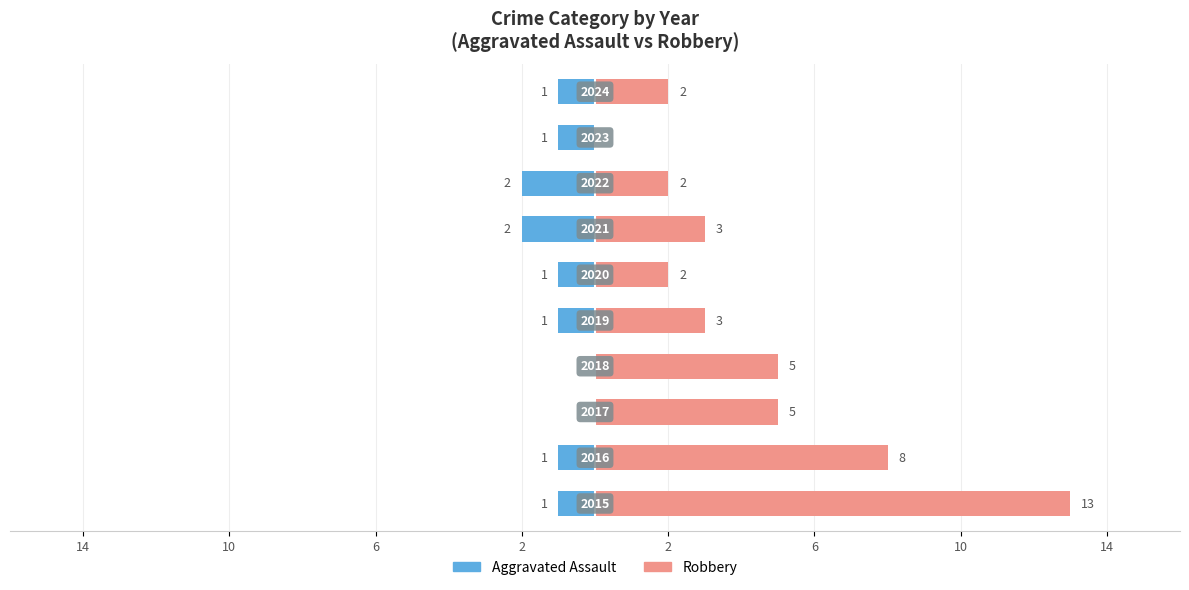

Which series has the widest spread of values?

Robbery